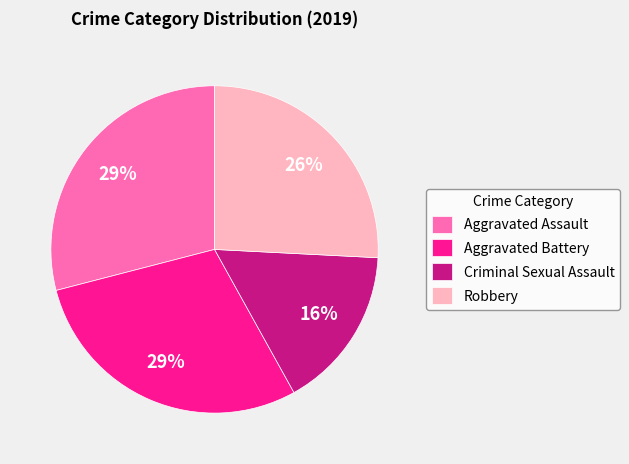

Is there a majority slice in this chart?

No